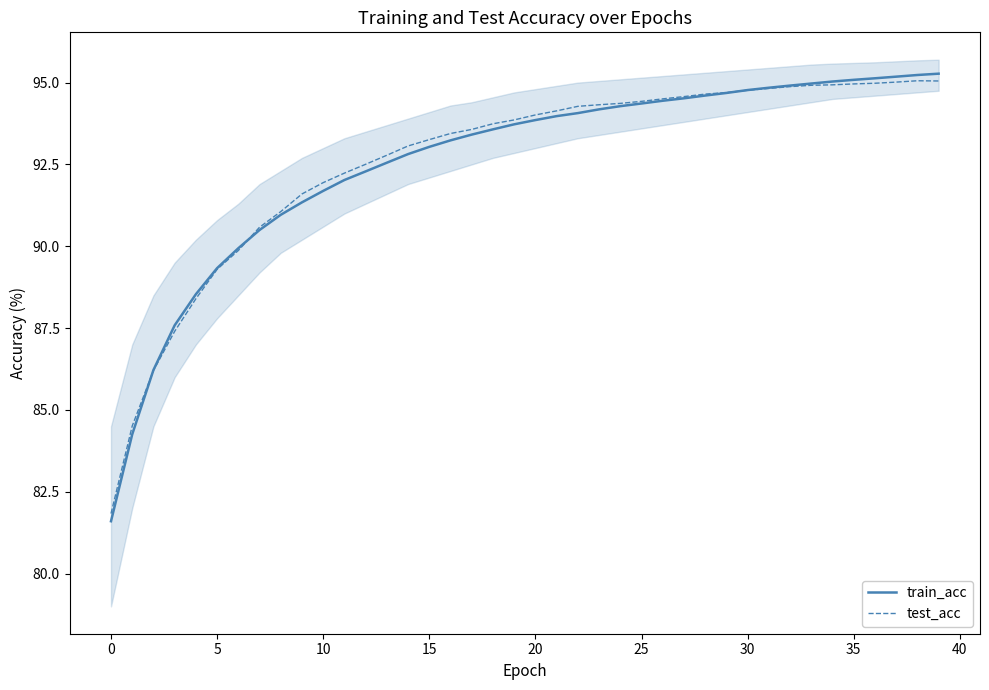

Is the value of train_acc at 27 greater than the value of test_acc at 18?

Yes